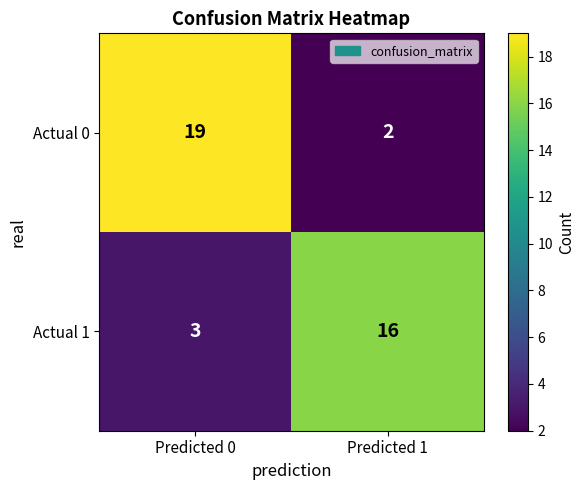

What is the difference between the Actual 1 values at Predicted 1 and Predicted 0?

13